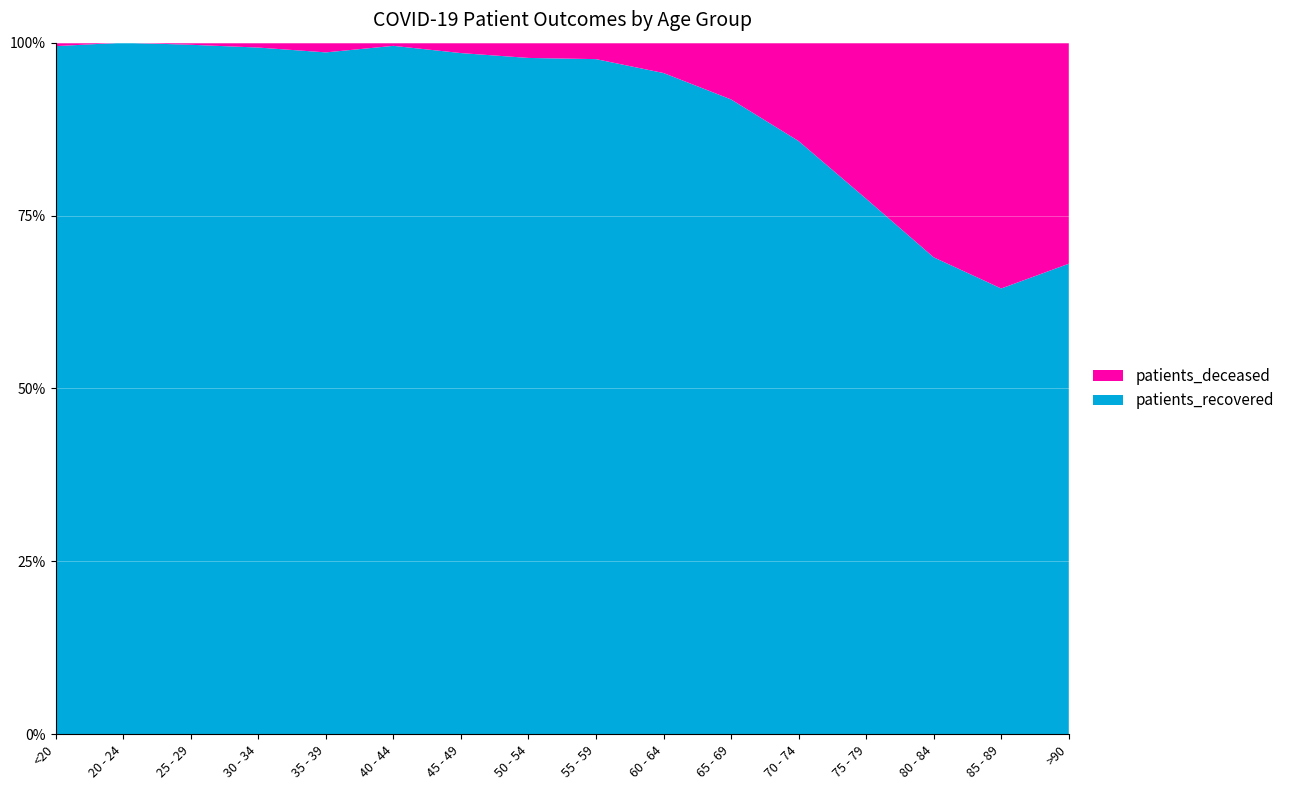

Reading left to right, extract all data points from this chart.

patients_deceased: 3	0	1	3	7	3	16	37	48	100	189	424	711	900	693	248
patients_recovered: 597	177	328	421	491	649	1046	1639	1968	2178	2114	2557	2440	2000	1257	528